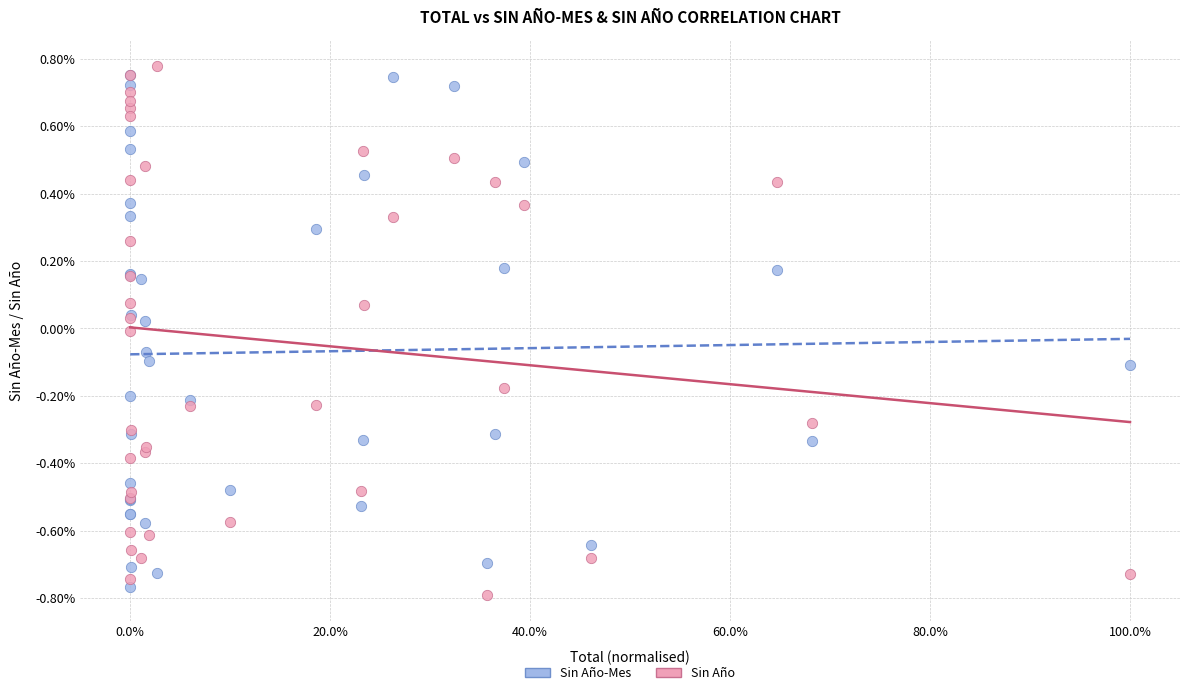

Which series contains the highest Y value?

Sin Año